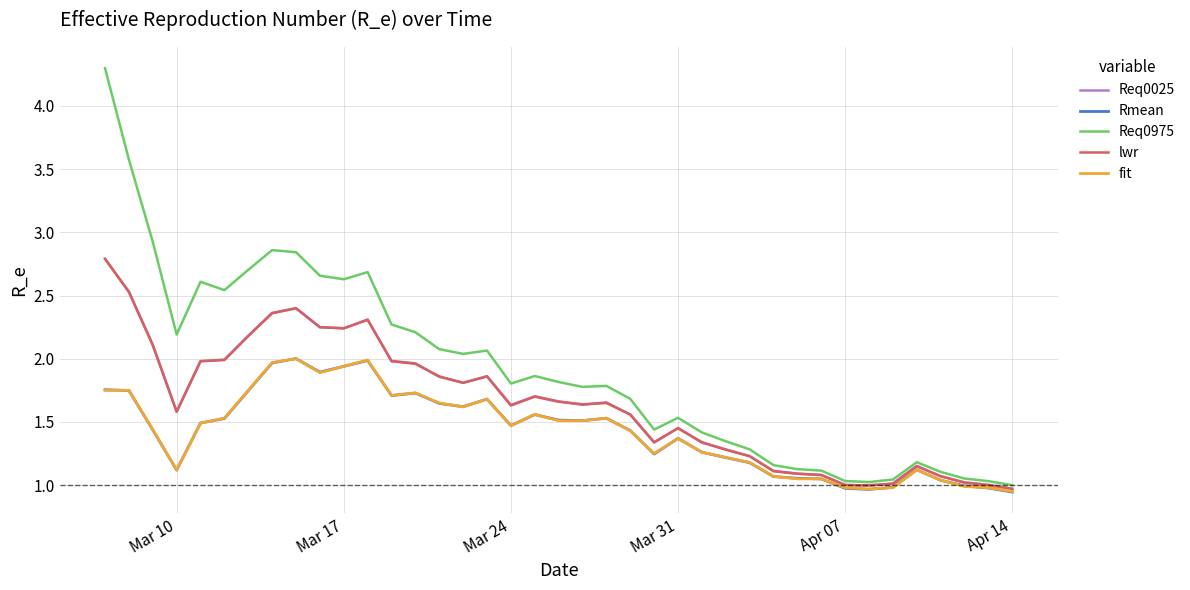

Which series has the largest total across all categories?

Req0975